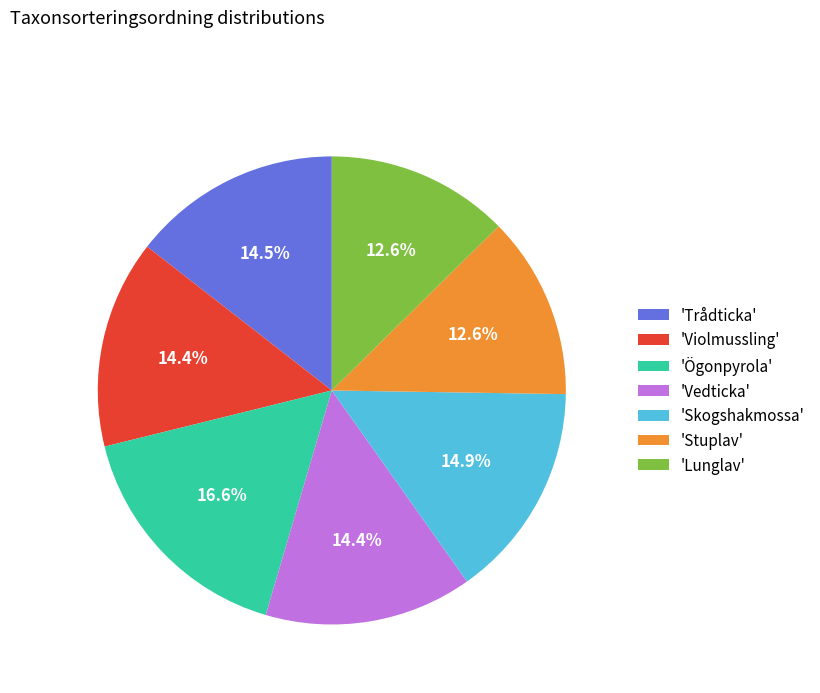

What is the largest slice in the pie chart?

'Ögonpyrola'